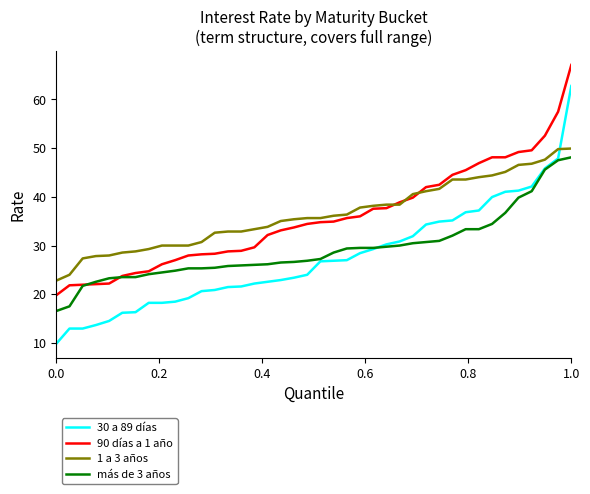

Which series has the widest spread of values?

30 a 89 días